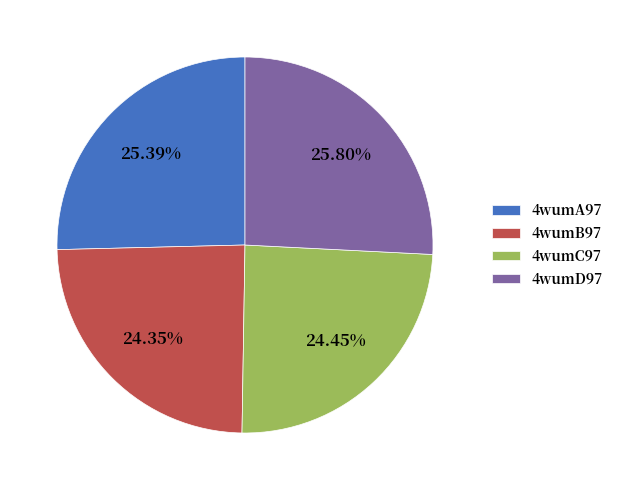

Is 4wumD97 the majority of the pie?

No